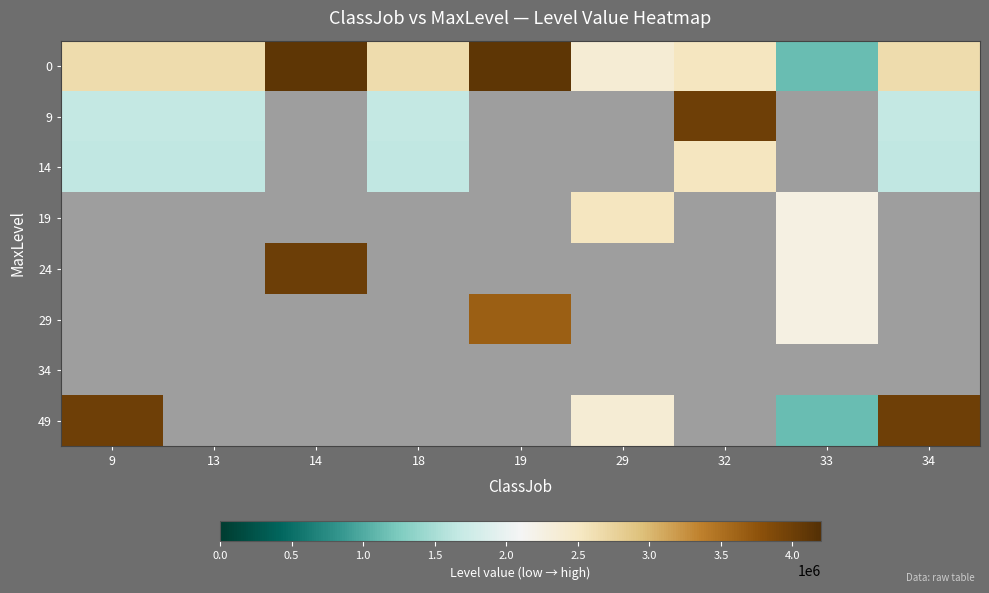

How many categories are shown in the chart?

9